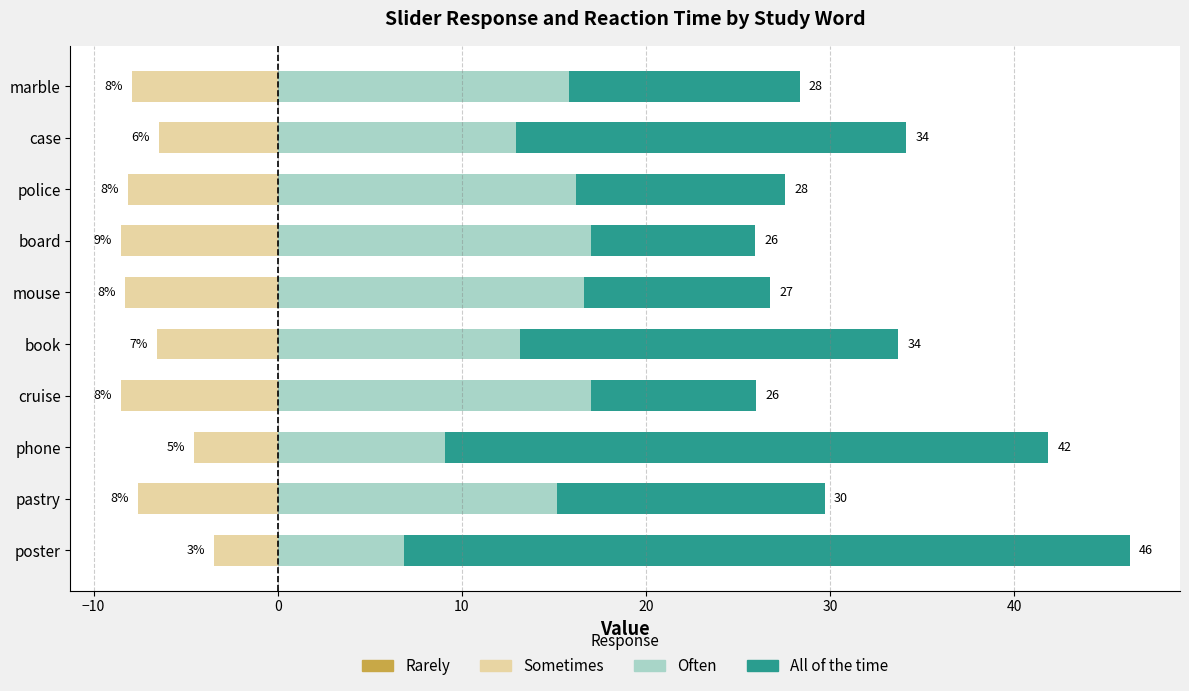

Which series has the widest spread of values?

All of the time